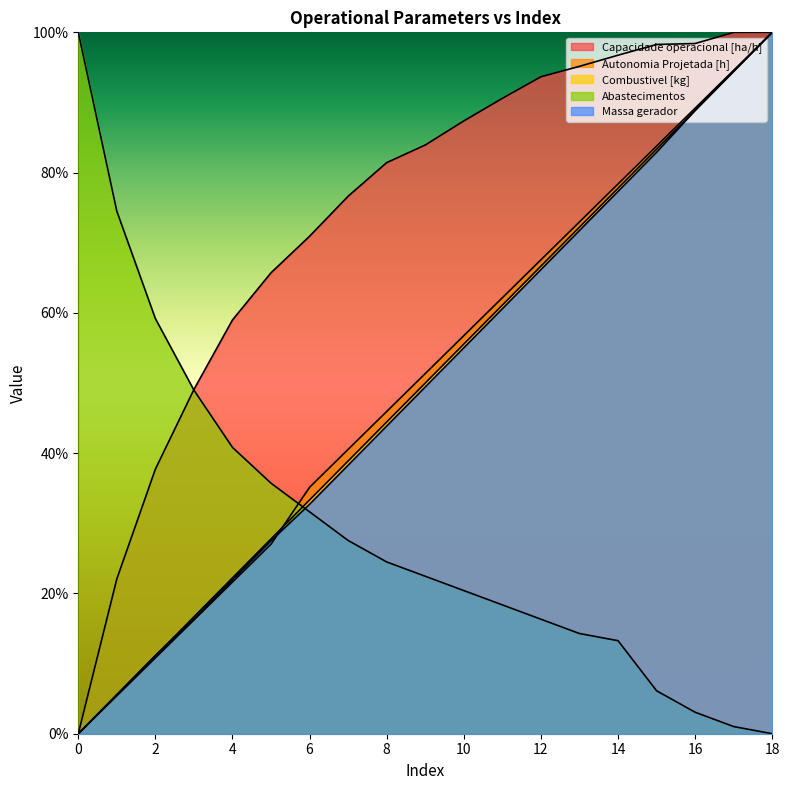

What is the total value across all series at 12?

310.4